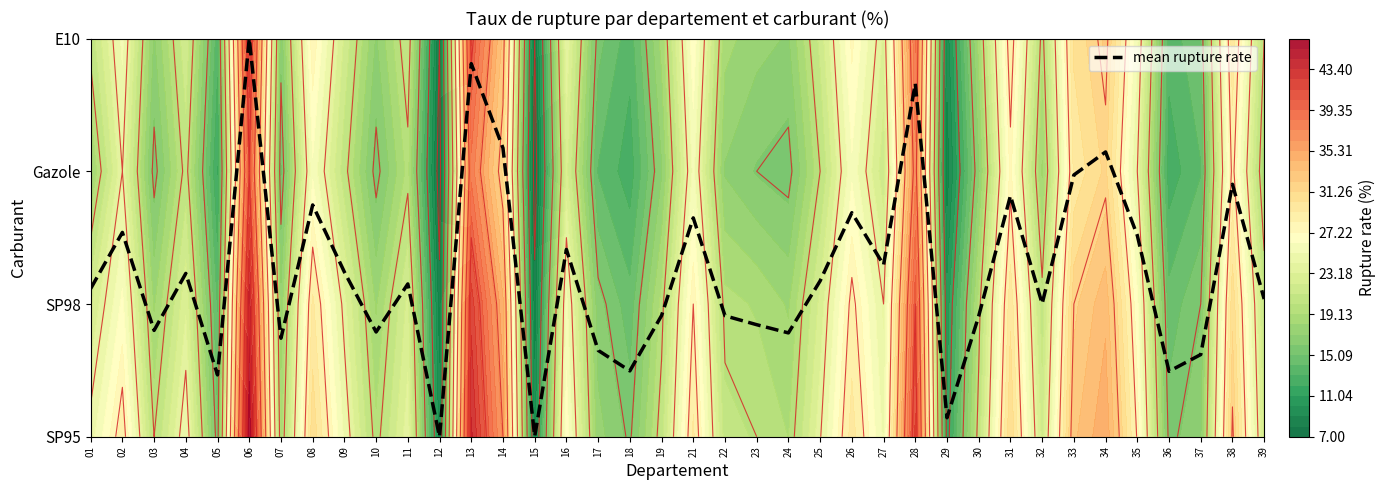

Where does the data first go above 1?

01